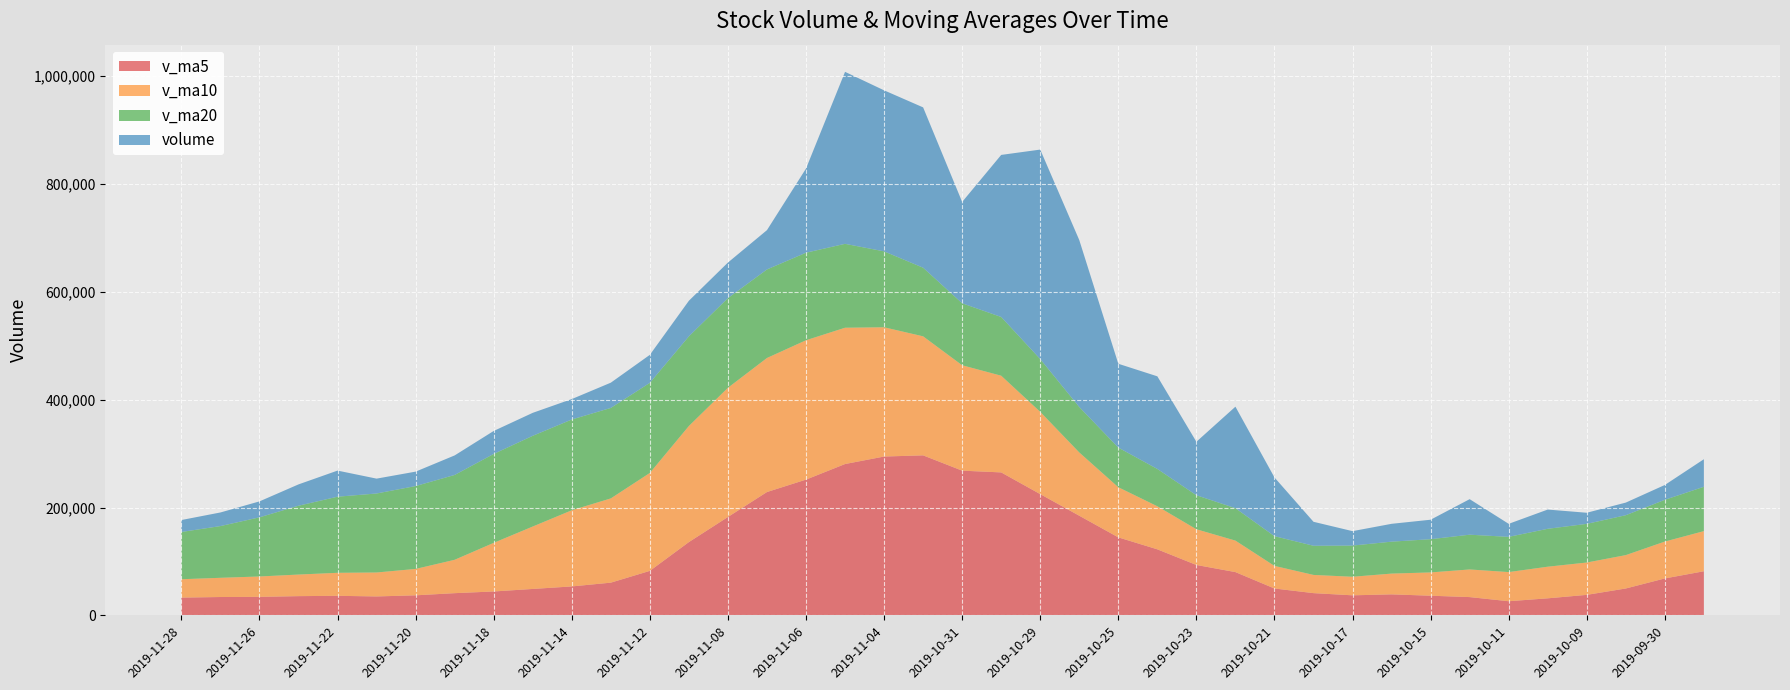

Reading left to right, extract all data points from this chart.

volume: 22154.5	25232.9	29554.3	39557.6	48382.8	27557.4	26717.7	36233.3	42579.4	42576.0	37875.6	46818.4	51907.9	65966.1	65900.9	72876.7	155993.2	318887.7	298562.5	297271.9	187938.2	300477.1	388404.1	309499.5	155415.2	171715.9	99115.7	188193.0	108874.3	44447.6	26767.8	33080.0	36118.5	65878.7	24151.3	35671.8	20602.1	23386.0	27457.3	51093.6
v_ma5: 32976.4	34057.0	34354.0	35689.8	36294.1	35132.8	37196.4	41216.5	44351.5	49028.8	53693.8	60694.0	82529.0	135924.9	182444.2	228718.4	251730.7	280627.5	294530.8	296718.2	268346.8	265102.4	224830.1	184787.9	144662.8	122469.3	93479.7	80272.5	49857.6	41258.5	37199.3	38980.1	36484.5	33938.0	26253.7	31642.2	38064.0	49878.0	68509.2	81833.1
v_ma10: 34054.6	35626.7	37785.3	40020.6	42661.5	44413.3	48945.2	61872.8	90138.2	115736.5	141206.1	156212.4	181578.2	215227.8	239581.2	248532.6	258416.5	252728.8	239659.3	220690.5	195408.0	179291.0	152551.3	117322.8	92960.7	79834.3	66229.9	58378.5	41897.8	33756.1	34420.7	38522.0	43181.2	51223.6	54043.4	58623.1	59953.0	61883.5	68368.9	74399.9
v_ma20: 87630.4	95919.5	109681.7	127624.2	141121.3	146472.9	153680.9	157300.8	164898.8	168213.5	168307.1	167751.7	167064.8	166275.3	166270.9	164183.4	162323.2	155553.6	140778.6	127223.3	114914.4	108906.5	97866.3	84273.2	73502.0	69228.7	63091.4	60131.0	55133.3	54078.0	57815.0	59203.6	61601.5	64455.5	65305.8	70289.2	71688.8	74002.2	77478.1	82219.9